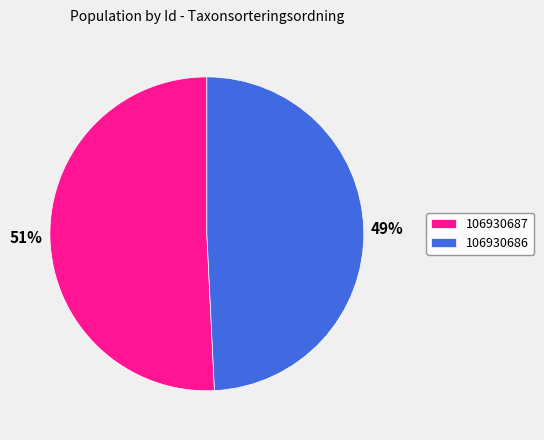

Between 106930687 and 106930686, which is larger?

106930687